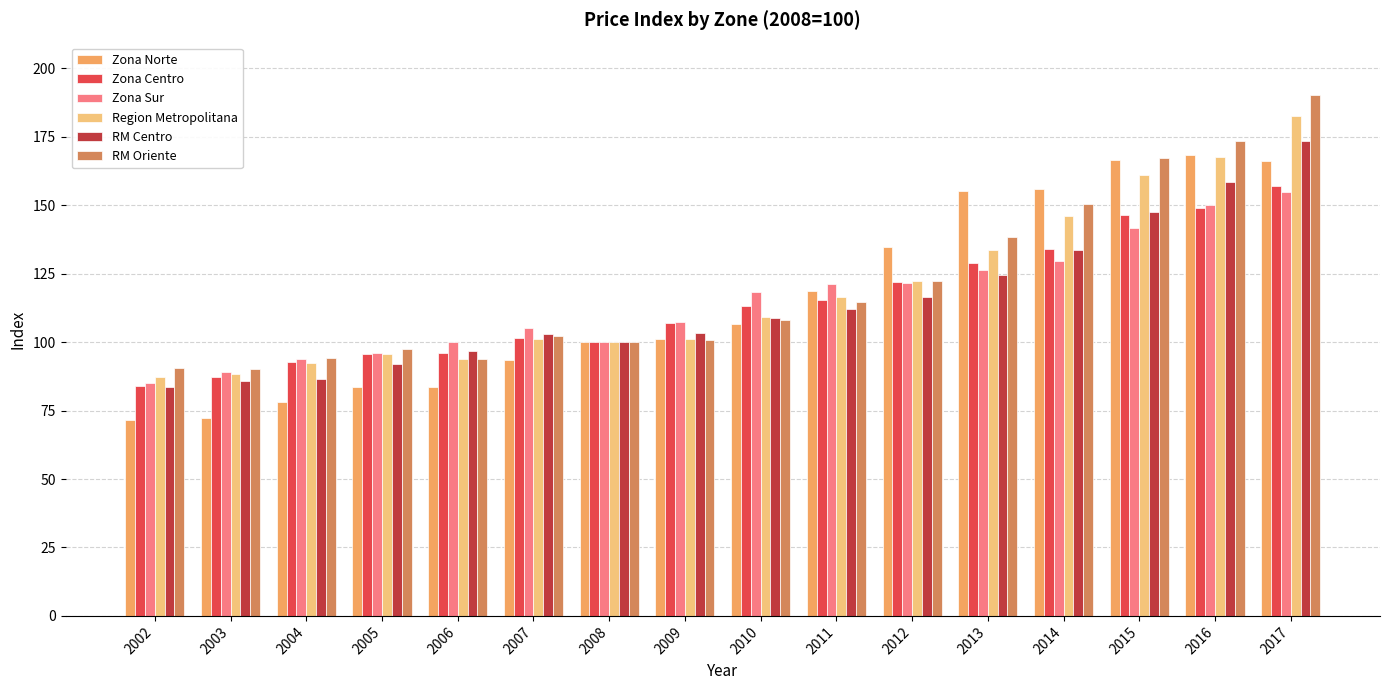

What is the difference between the second highest and minimum values in the RM Centro series?

75.1